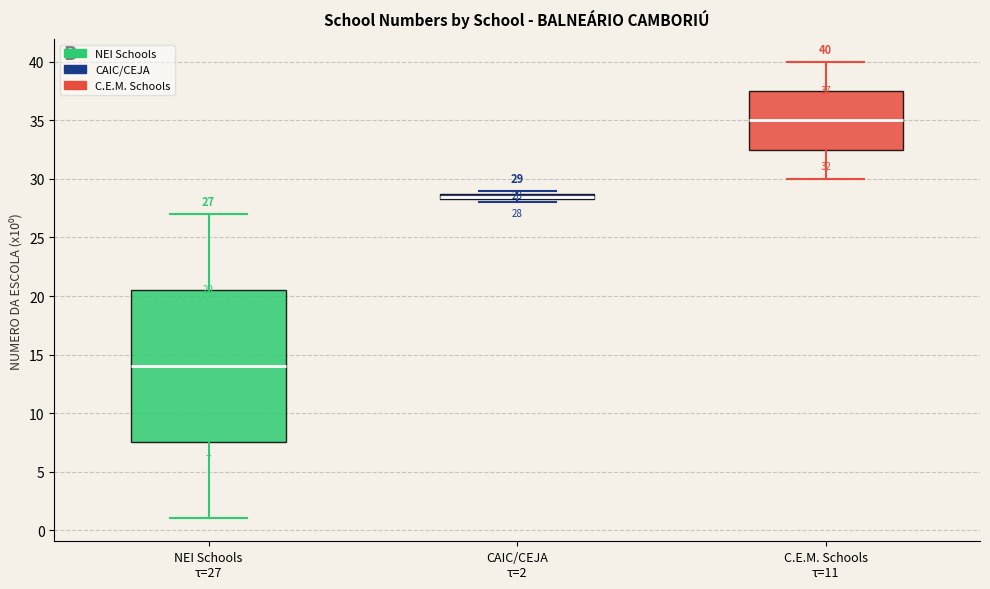

Which box has the highest median line?

C.E.M. Schools τ=11